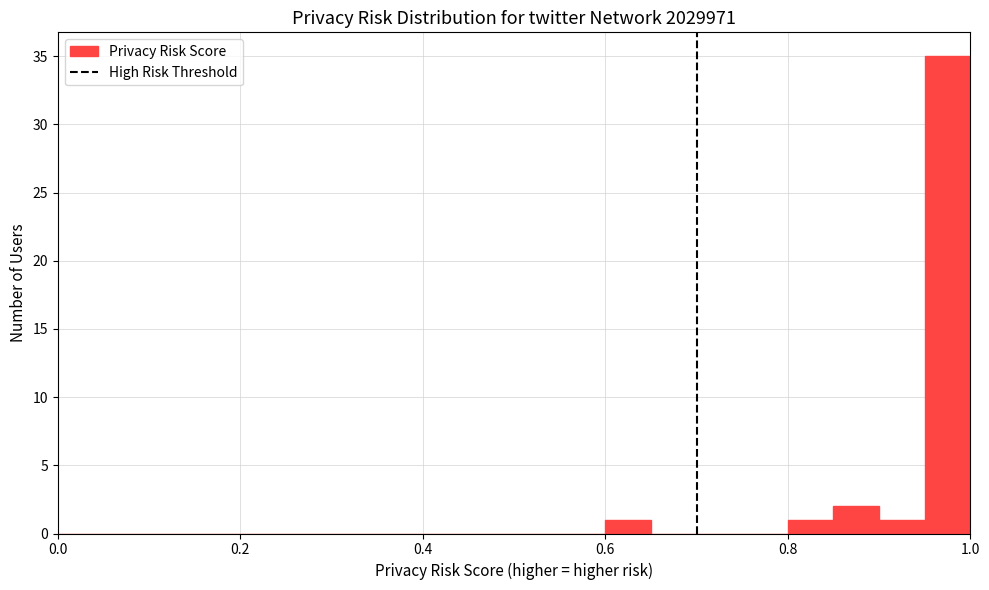

Read against the x-axis, roughly where is the centre of the tallest bar?

0.98